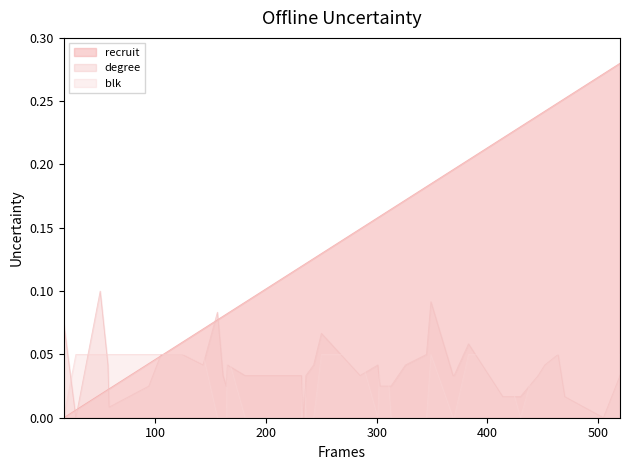

Where do blk and degree first cross each other?

17 and 28